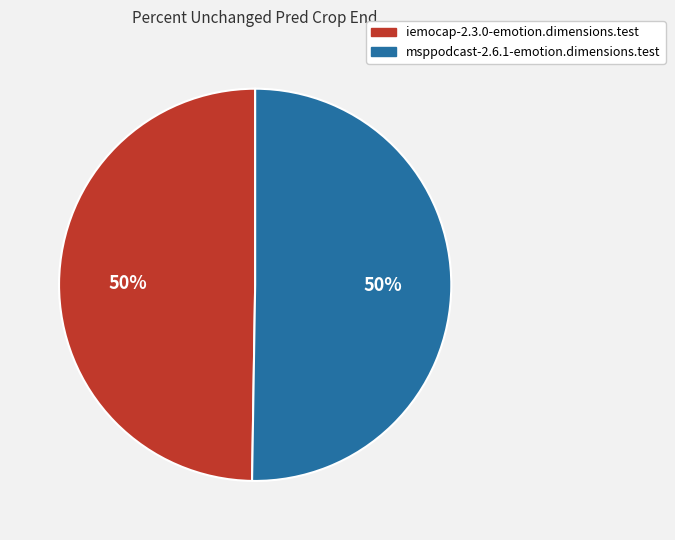

Approximately how many times larger is the value at iemocap-2.3.0-emotion.dimensions.test compared to msppodcast-2.6.1-emotion.dimensions.test?

1.0